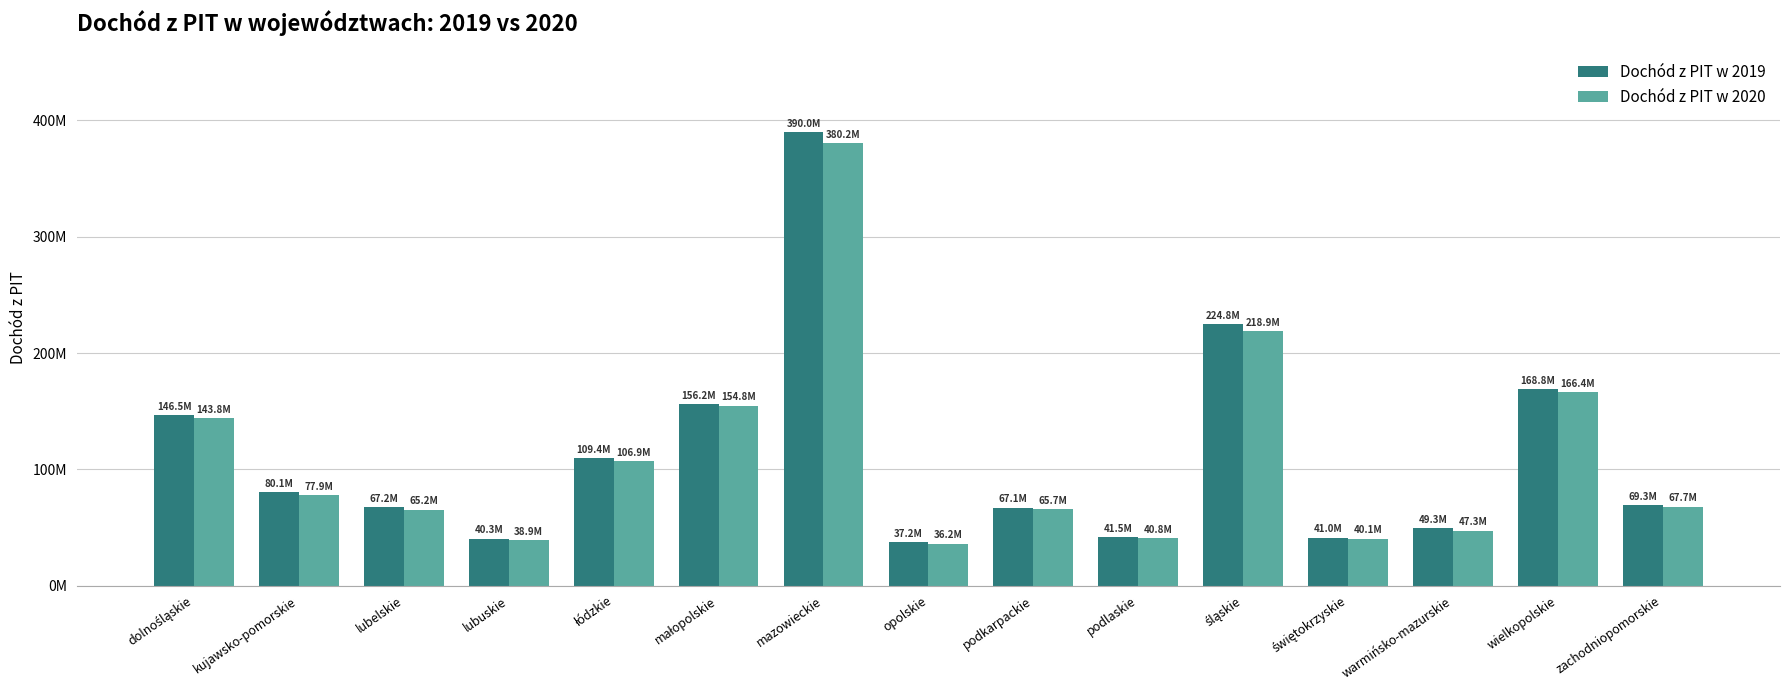

What are all the series names shown in the legend?

Dochód z PIT w 2019, Dochód z PIT w 2020